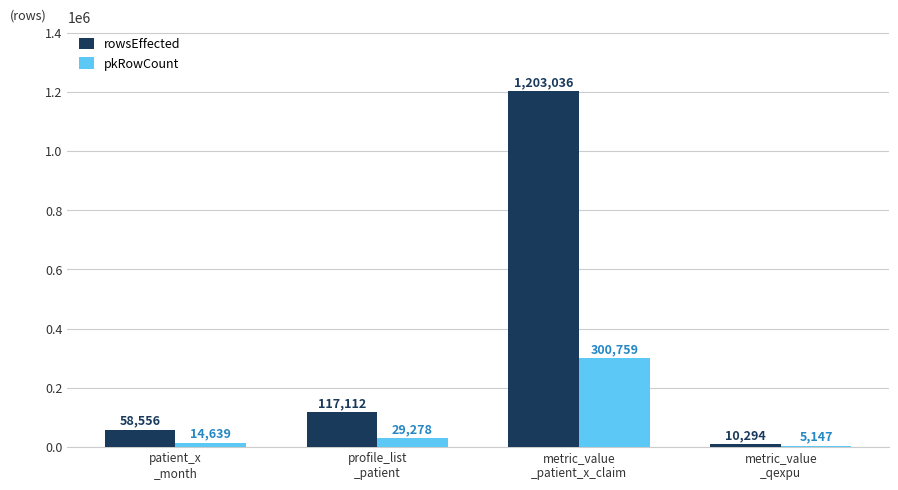

What is the label of the 3rd bar from the right?

profile_list
_patient